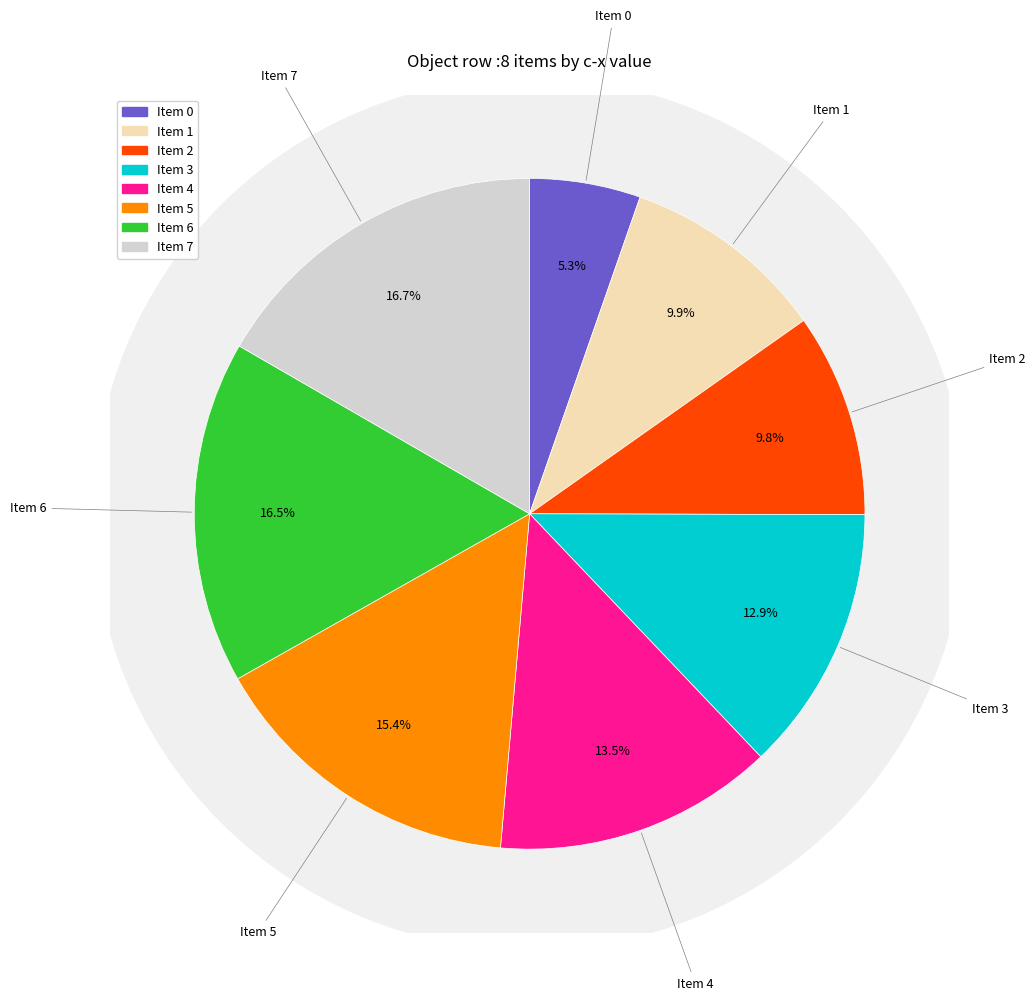

Does any single category account for the majority?

No